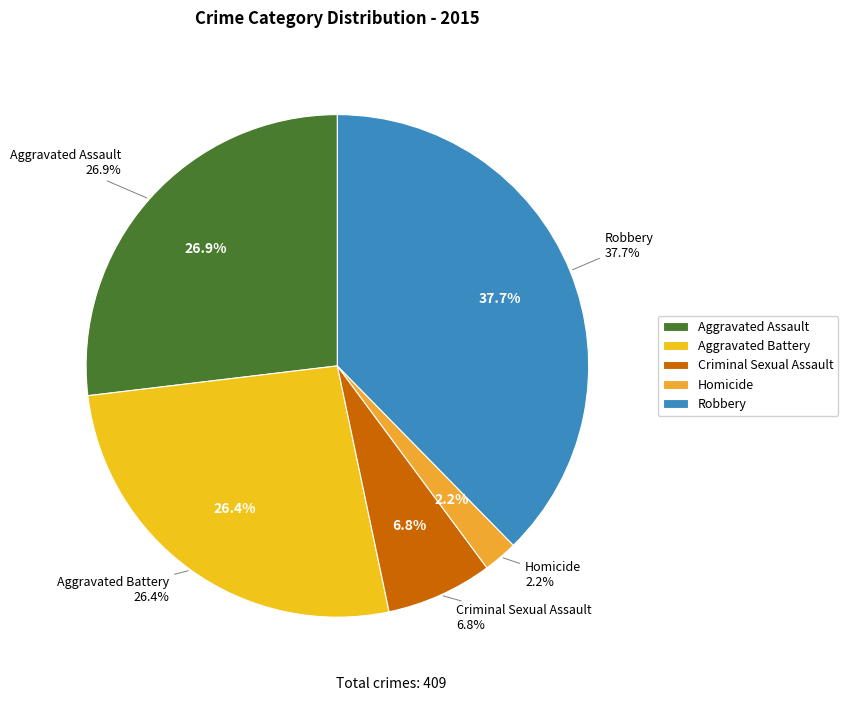

Which slice is the largest?

Robbery